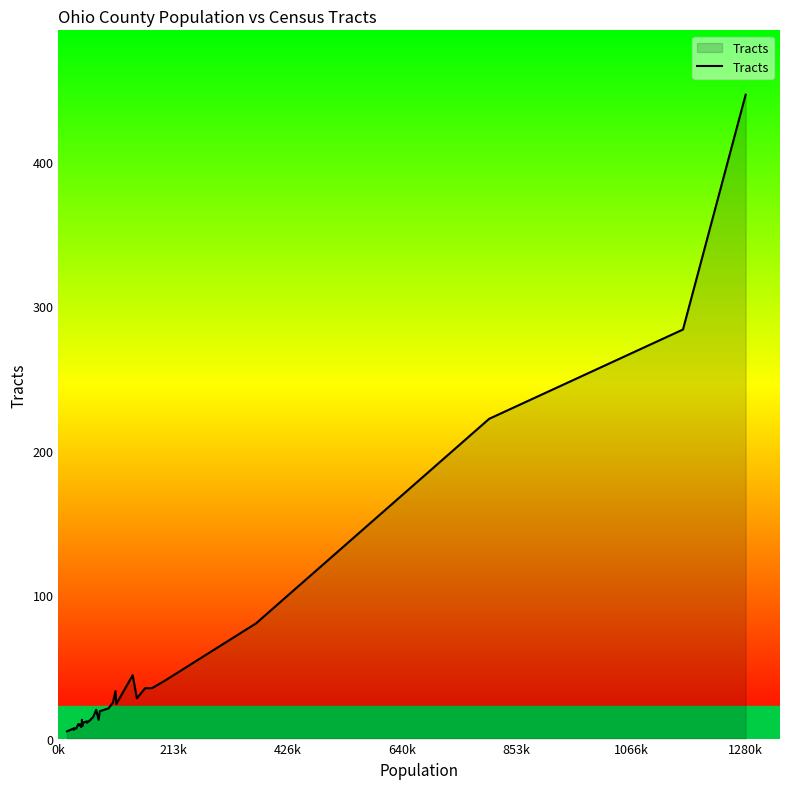

What is the maximum value shown in the chart?

447